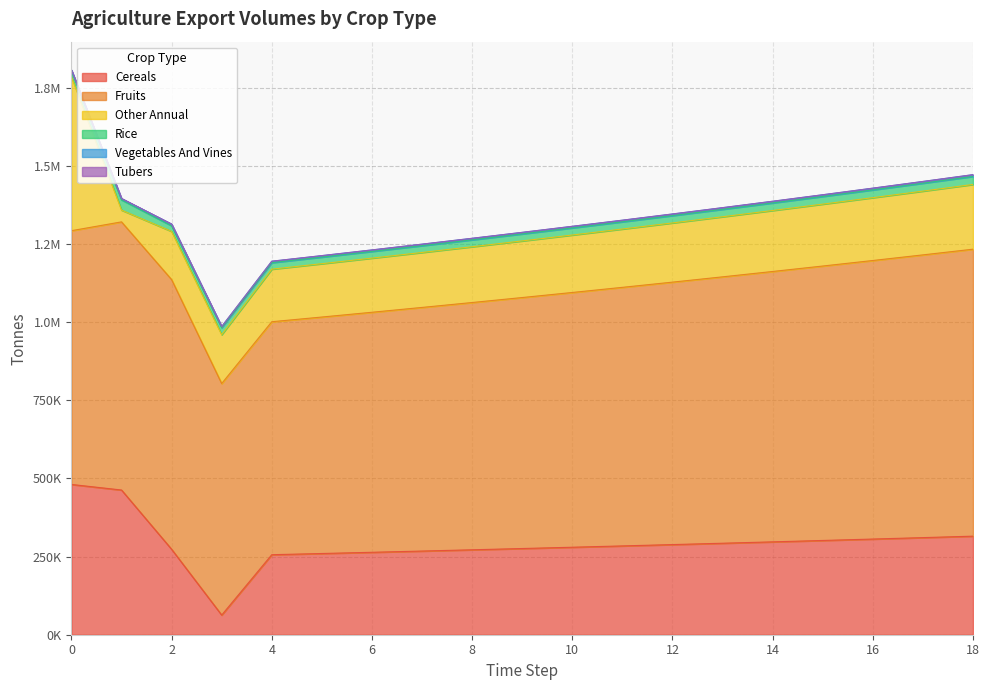

True or false: exports_agrc_cereals_tonne and exports_agrc_tubers_tonne cross at least once.

False